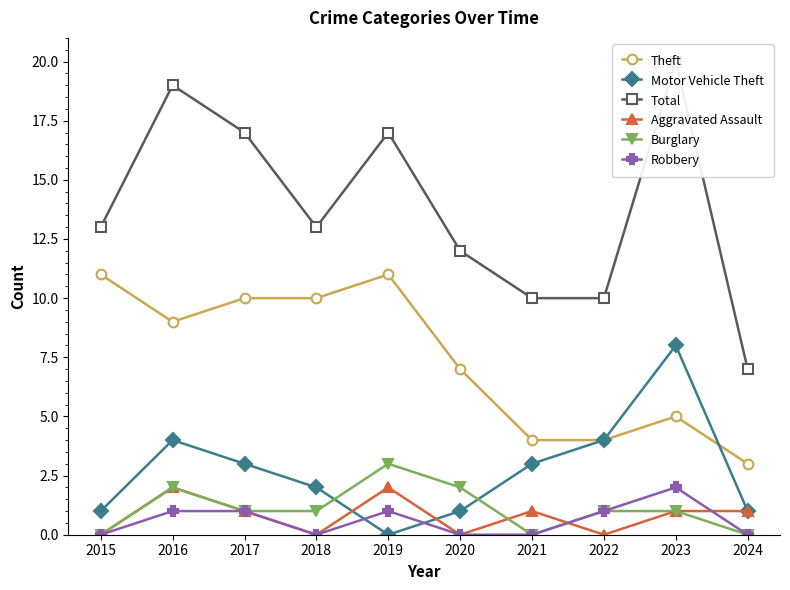

How many lines are shown in the chart?

6